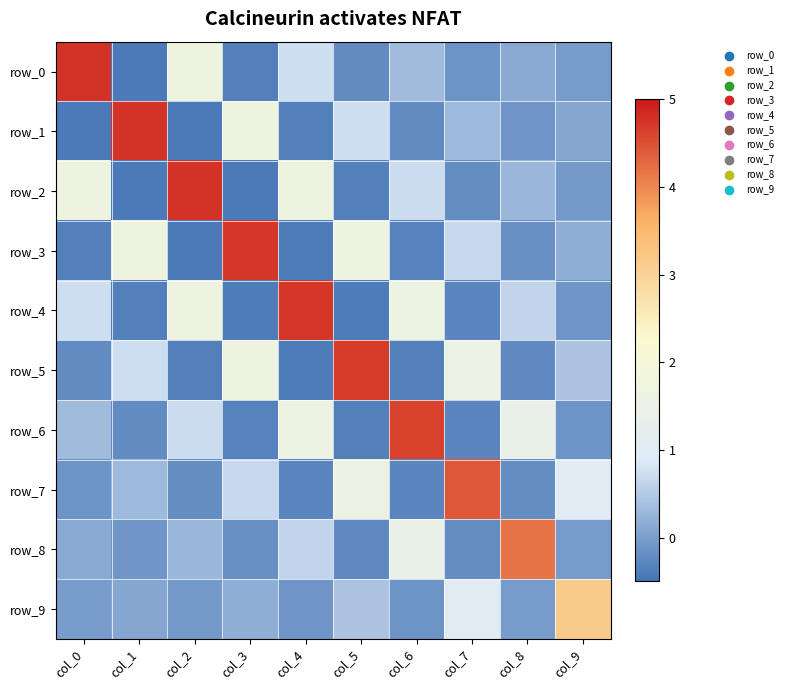

Reading right to left, list all the values displayed in this chart.

row_0: -0.0	0.1	-0.1	0.3	-0.2	0.7	-0.4	1.7	-0.4	4.8
row_1: 0.1	-0.1	0.3	-0.2	0.7	-0.4	1.7	-0.4	4.7	-0.4
row_2: -0.1	0.3	-0.2	0.7	-0.4	1.7	-0.4	4.7	-0.4	1.7
row_3: 0.2	-0.2	0.7	-0.3	1.7	-0.4	4.7	-0.4	1.7	-0.4
row_4: -0.1	0.6	-0.3	1.6	-0.4	4.7	-0.4	1.7	-0.4	0.7
row_5: 0.4	-0.2	1.6	-0.4	4.7	-0.4	1.7	-0.4	0.7	-0.2
row_6: -0.1	1.4	-0.3	4.6	-0.4	1.6	-0.3	0.7	-0.2	0.3
row_7: 1.0	-0.2	4.4	-0.3	1.6	-0.3	0.7	-0.2	0.3	-0.1
row_8: -0.0	4.2	-0.2	1.4	-0.2	0.6	-0.2	0.3	-0.1	0.1
row_9: 3.1	-0.0	1.0	-0.1	0.4	-0.1	0.2	-0.1	0.1	-0.0